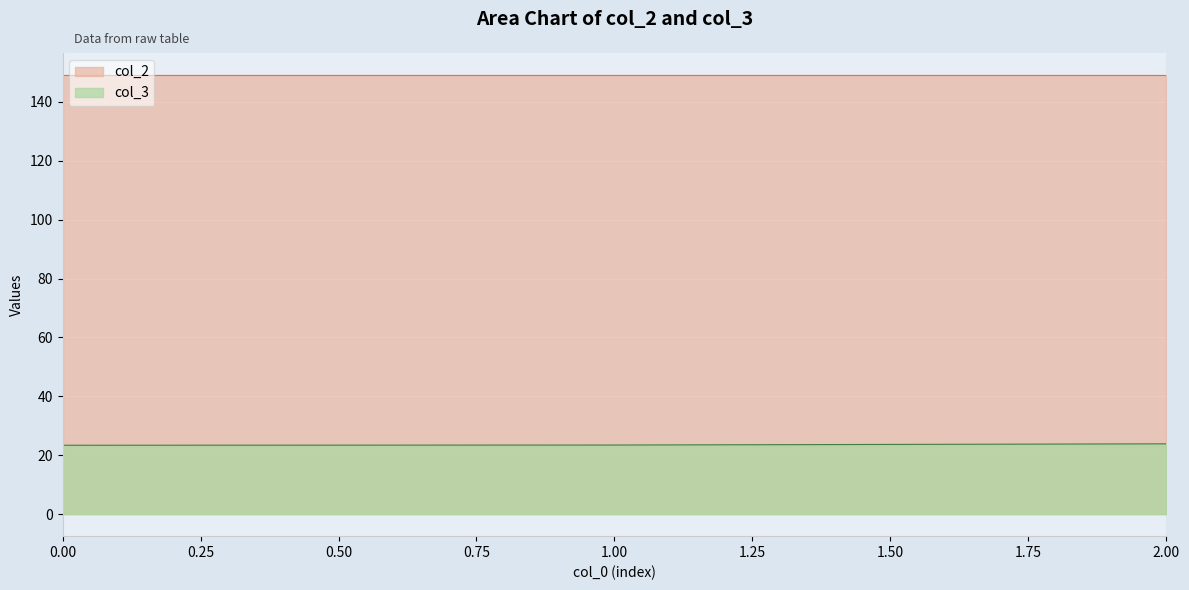

Is it true that col_2 line equals 149.2 at 2.00?

True